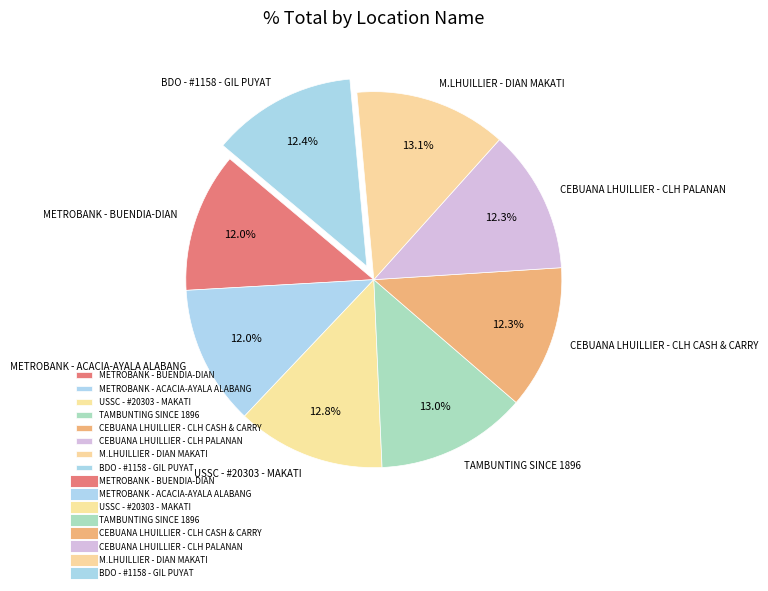

The METROBANK - BUENDIA-DIAN slice represents 12% of the pie. True or false?

True